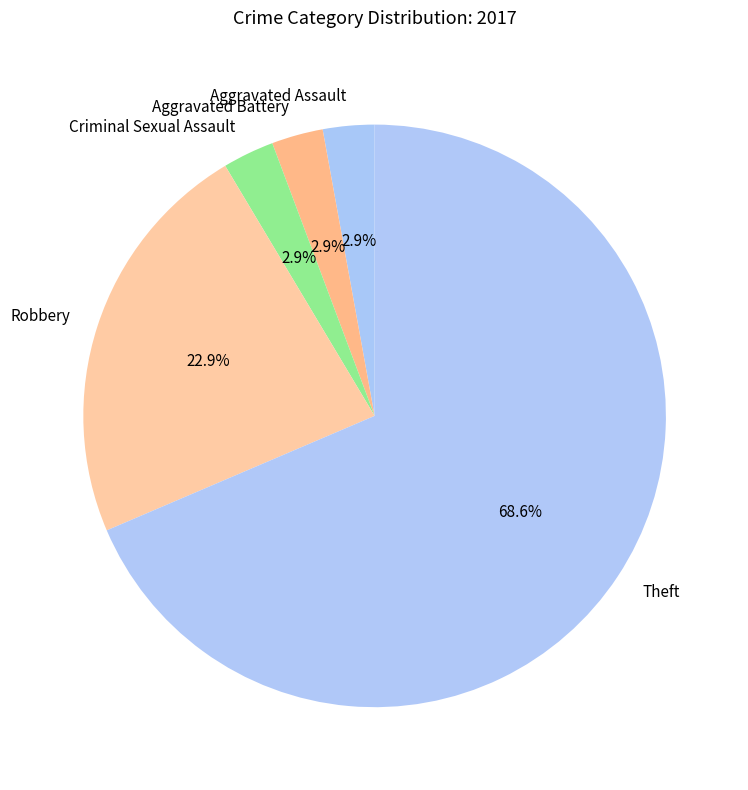

Combined, do Criminal Sexual Assault and Aggravated Assault account for over 50%?

No